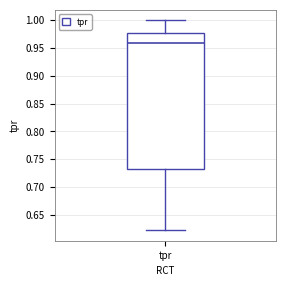

Transcribe this box plot: give where the median line is, the range the box spans, and where the two whiskers end, as read against the y-axis. The values are not printed on the chart, so give them approximately, as read against the axis.

median 0.960, box 0.735 to 0.975, whiskers 0.620 to 1.000